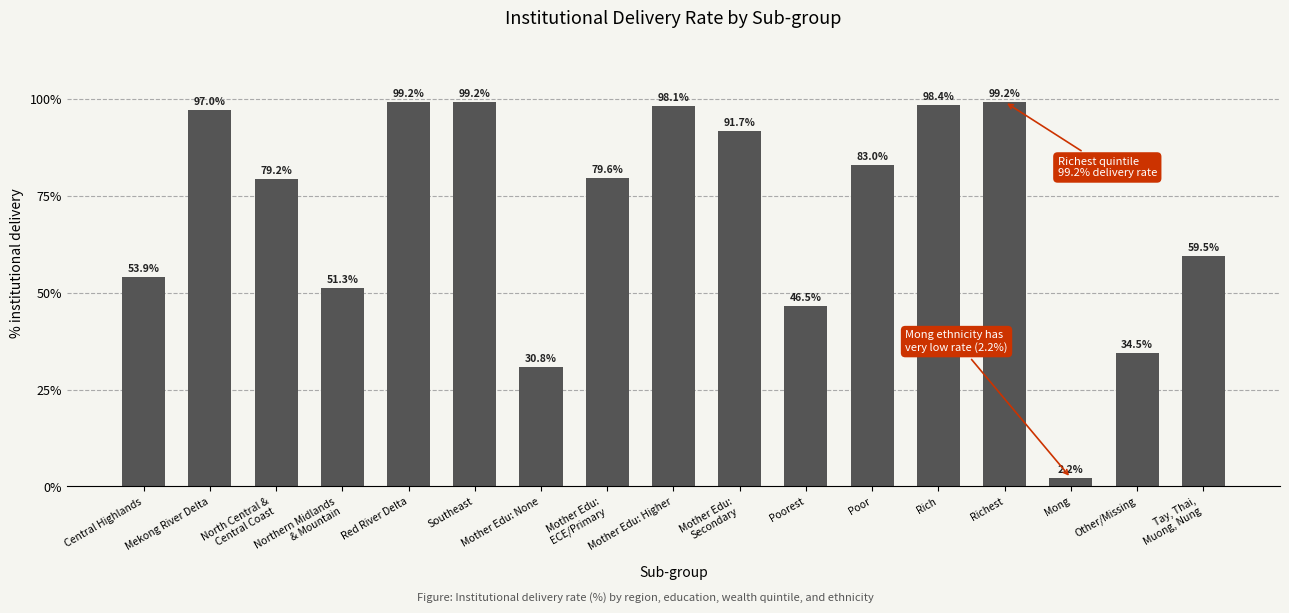

What is the minimum value shown in the chart?

2.2